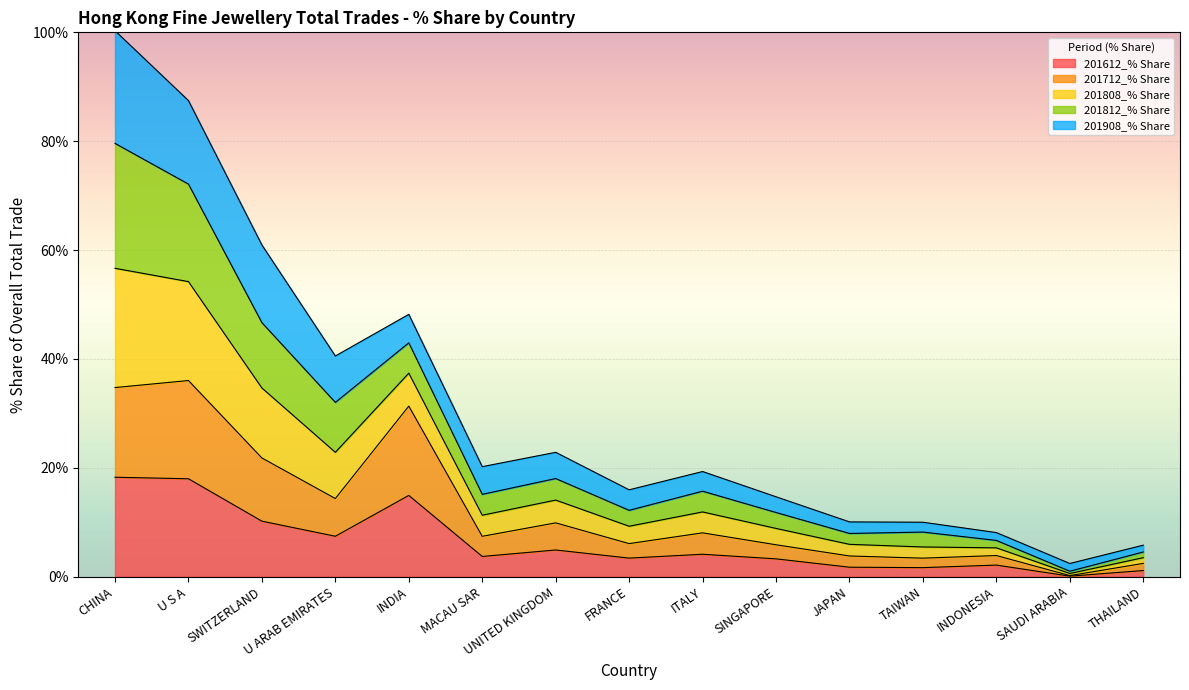

Does the chart display data point markers on the line(s)?

No